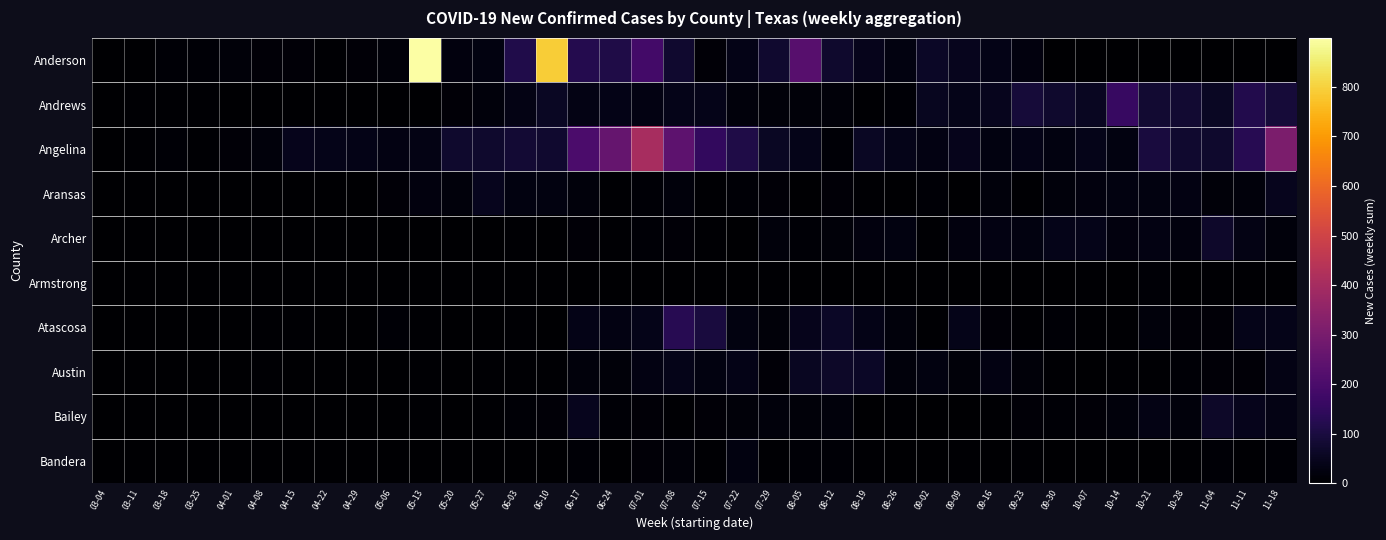

At how many categories does at least one series exceed 215?

7